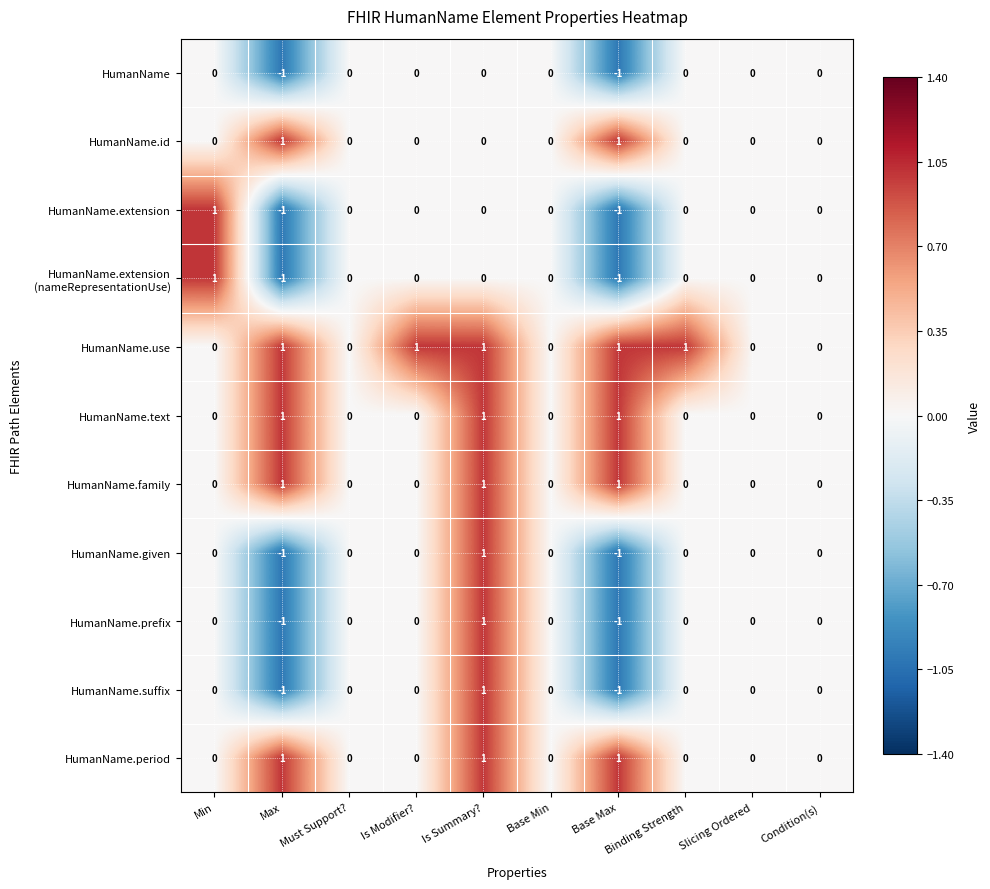

Which series changed the most between Is Modifier? and Slicing Ordered?

HumanName.use